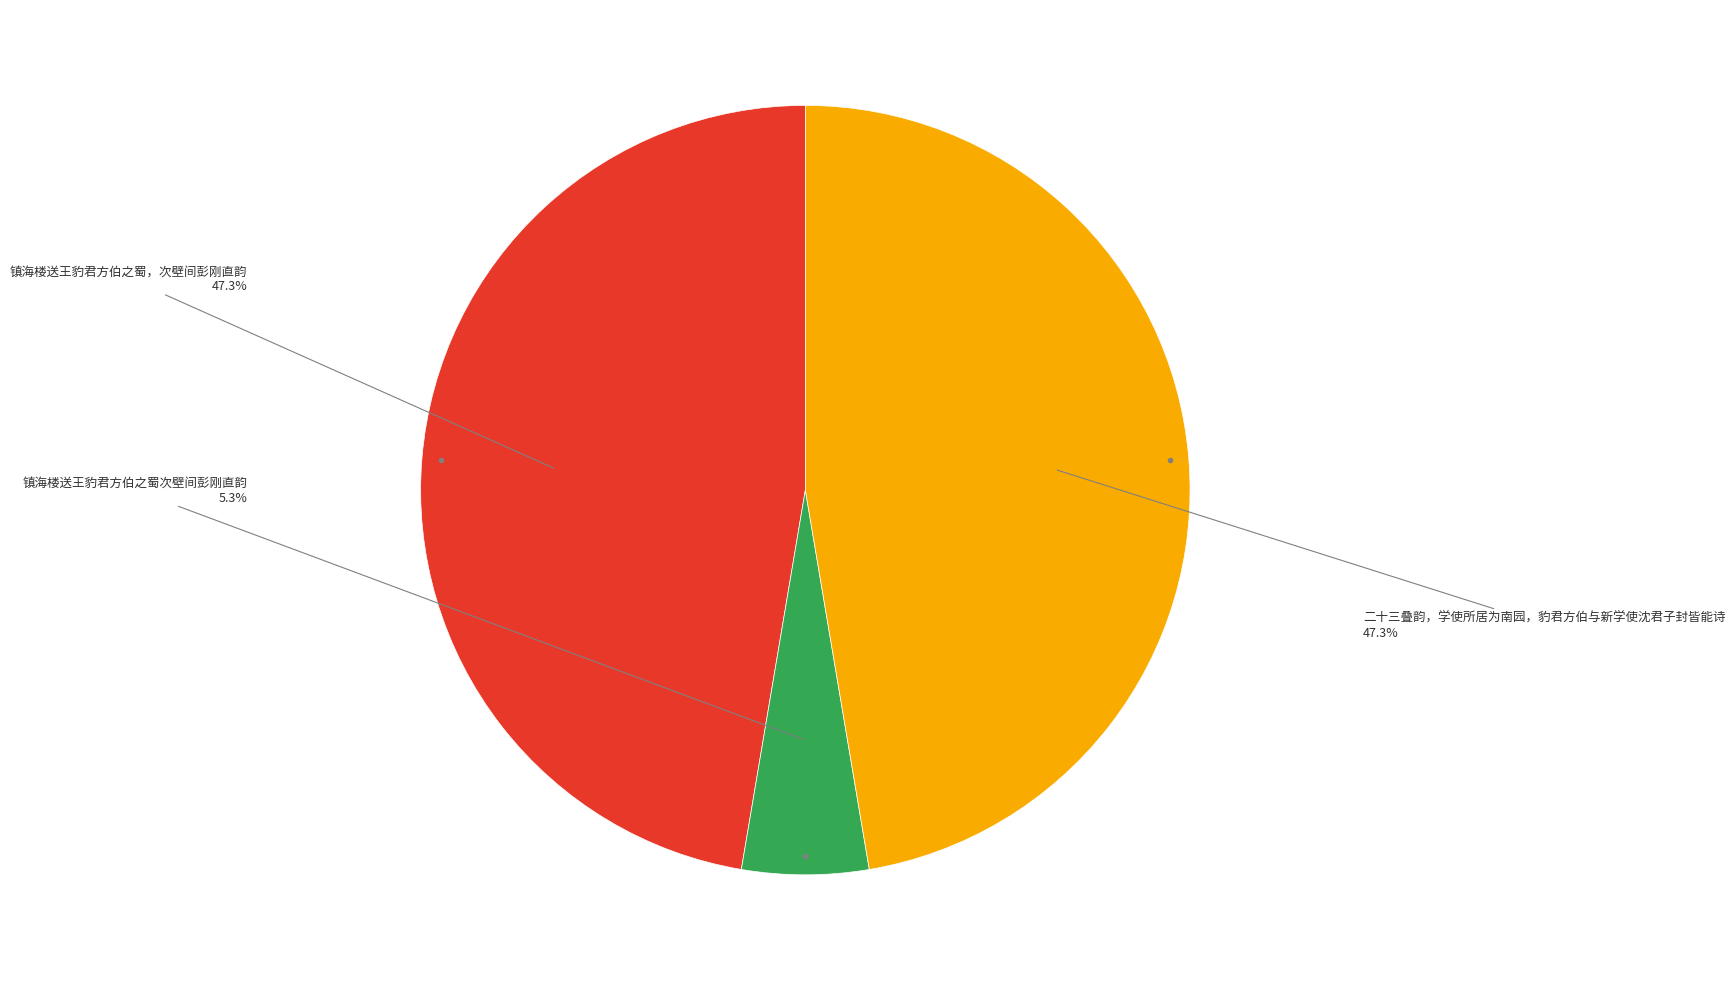

Is there any slice that represents more than half of the pie?

No